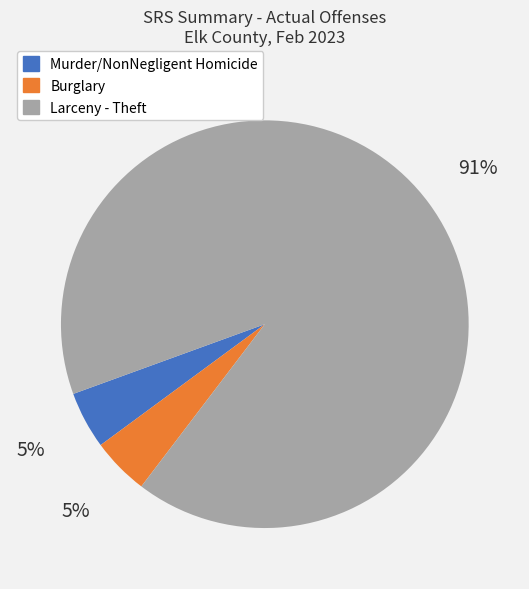

How many slices are in this pie chart?

3